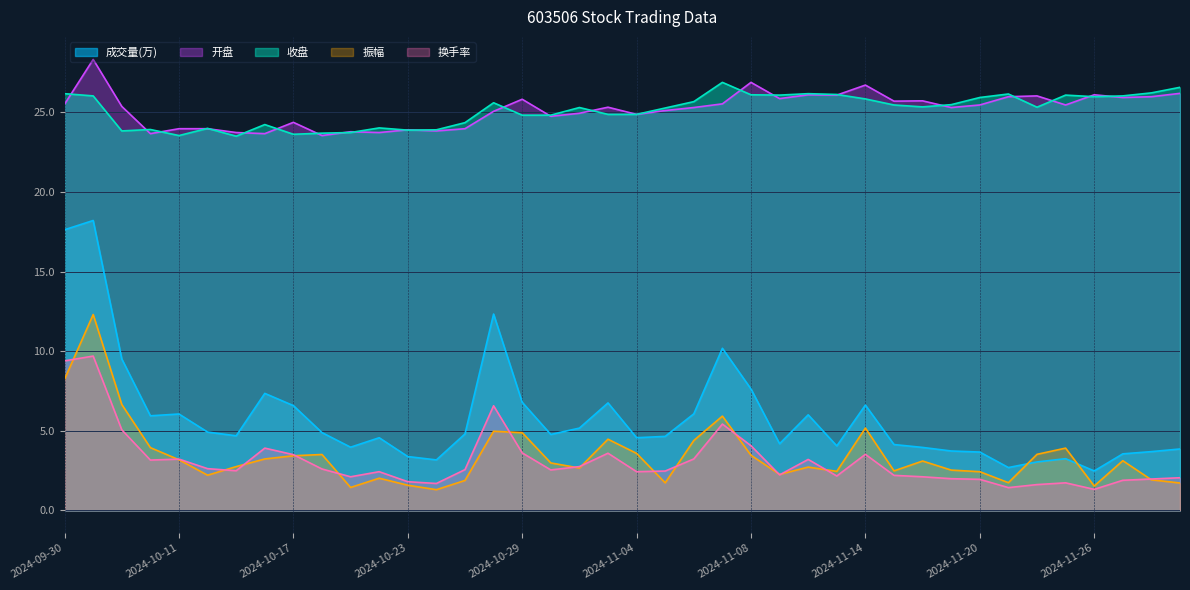

Reading right to left, what are all the values shown in this chart?

成交量(万): 3.9	3.7	3.6	2.5	3.2	3.0	2.7	3.7	3.7	4.0	4.1	6.6	4.0	6.0	4.2	7.6	10.2	6.1	4.6	4.6	6.7	5.2	4.8	6.8	12.3	4.8	3.2	3.4	4.6	4.0	4.9	6.6	7.3	4.7	4.9	6.1	5.9	9.5	18.2	17.6
开盘: 26.2	26.0	25.9	26.1	25.5	26.0	26.0	25.5	25.3	25.7	25.7	26.7	26.1	26.1	25.9	26.9	25.5	25.3	25.1	24.9	25.3	24.9	24.8	25.8	25.1	24.0	23.8	23.9	23.7	23.8	23.5	24.4	23.7	23.7	24.0	24.0	23.7	25.4	28.3	25.5
收盘: 26.6	26.2	26.0	26.0	26.1	25.3	26.1	25.9	25.5	25.3	25.5	25.8	26.1	26.2	26.1	26.1	26.9	25.7	25.3	24.9	24.9	25.3	24.8	24.8	25.6	24.4	23.9	23.9	24.0	23.7	23.7	23.6	24.2	23.5	24.0	23.5	23.9	23.8	26.0	26.2
振幅: 1.7	1.9	3.1	1.5	3.9	3.5	1.7	2.4	2.5	3.1	2.5	5.2	2.5	2.7	2.3	3.5	5.9	4.4	1.7	3.6	4.5	2.7	3.0	4.9	5.0	1.9	1.3	1.6	2.0	1.4	3.5	3.4	3.2	2.8	2.2	3.2	3.9	6.7	12.3	8.2
换手率: 2.0	2.0	1.9	1.3	1.7	1.6	1.4	1.9	2.0	2.1	2.2	3.5	2.2	3.2	2.2	4.1	5.4	3.2	2.5	2.4	3.6	2.8	2.5	3.6	6.6	2.6	1.7	1.8	2.4	2.1	2.6	3.5	3.9	2.5	2.6	3.2	3.2	5.1	9.7	9.4